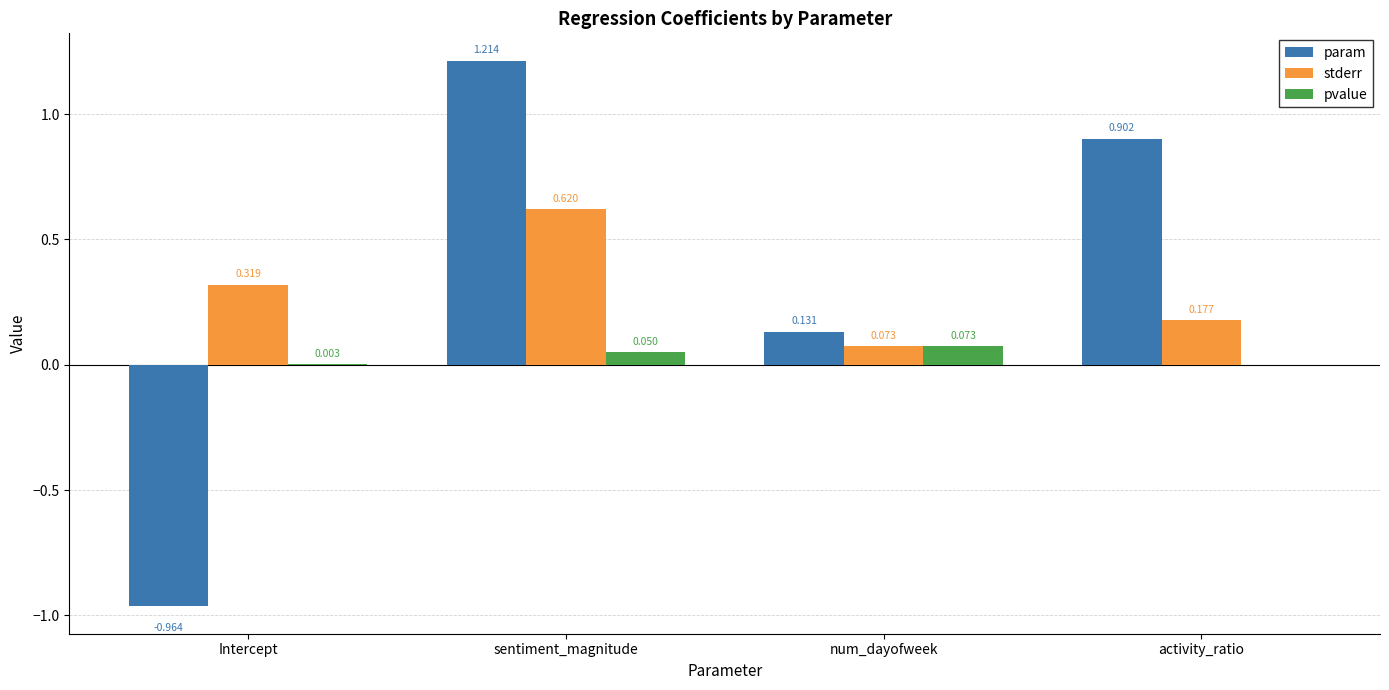

The param series shows -1.5 at Intercept. True or false?

False